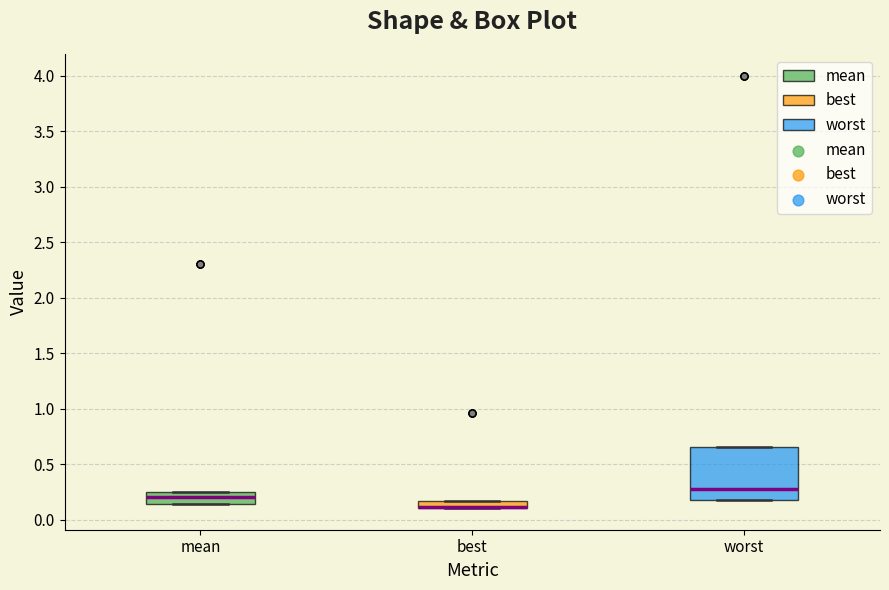

Comparing the boxes themselves (not the whiskers), which one is the tallest?

worst